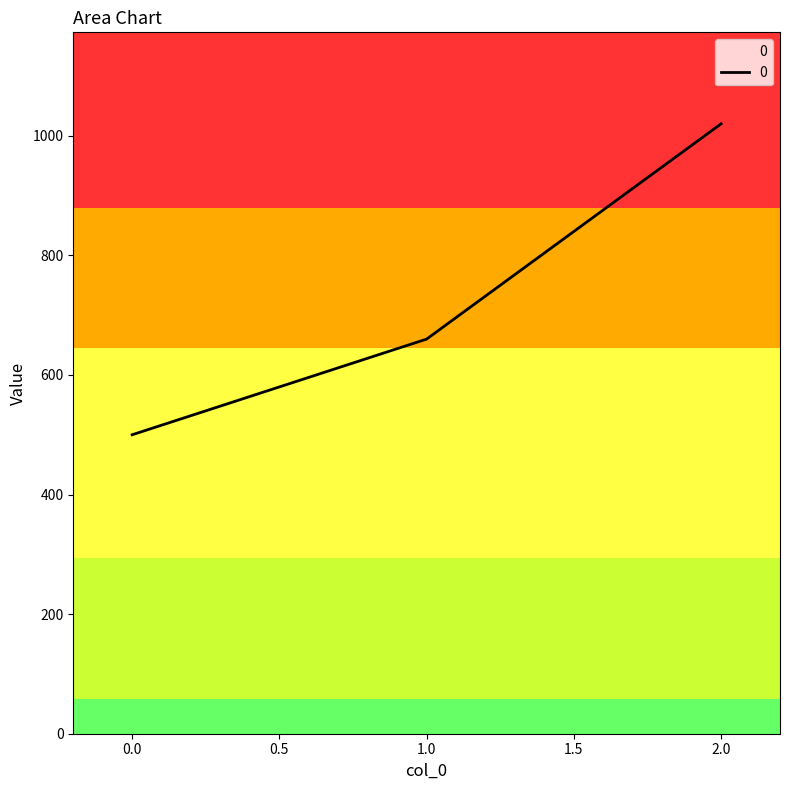

Where is the data nearest to the value 760?

1